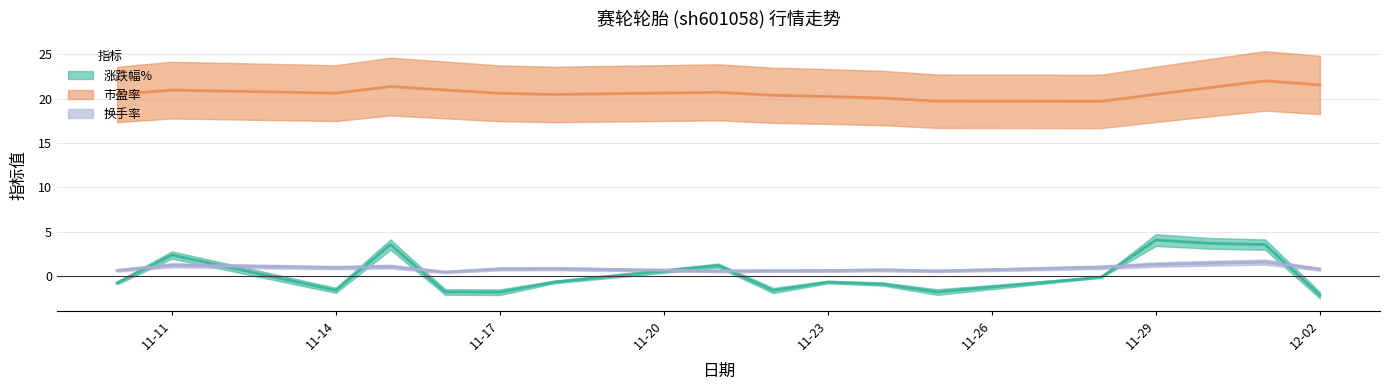

True or false: 市盈率 and 换手率 intersect in this chart.

False